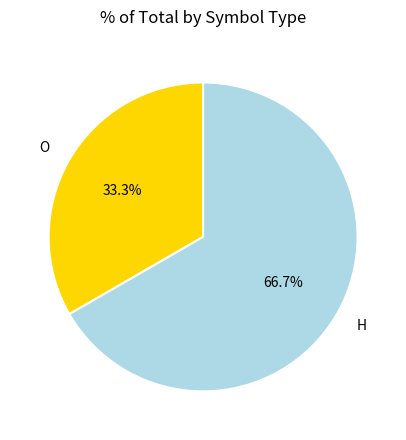

What portion of the pie excludes H?

33.3%